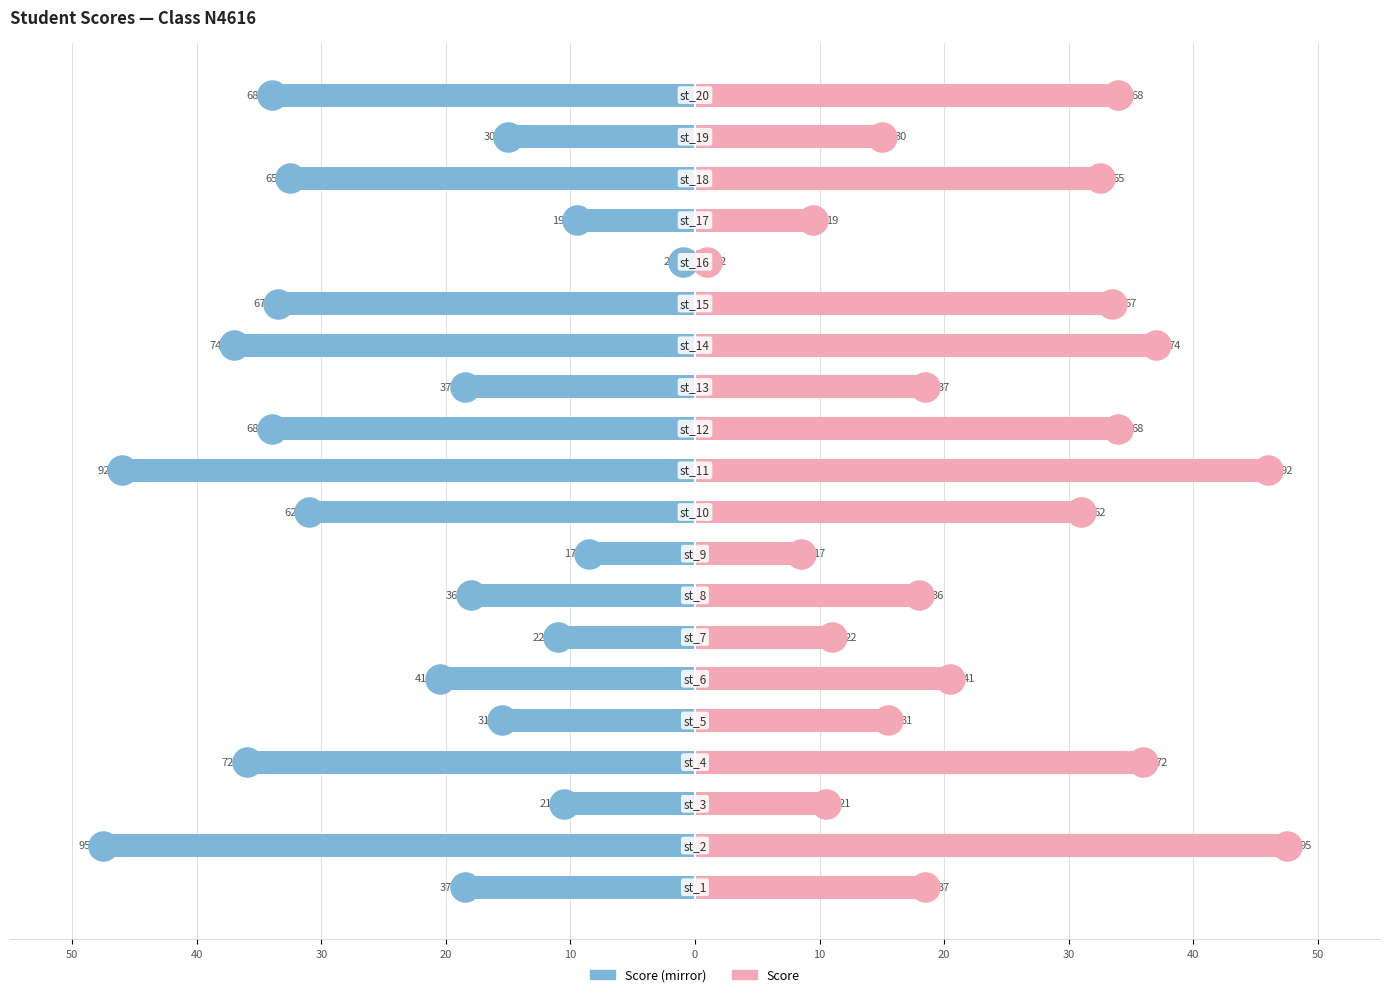

Which series contains the highest Y value?

Score (right)